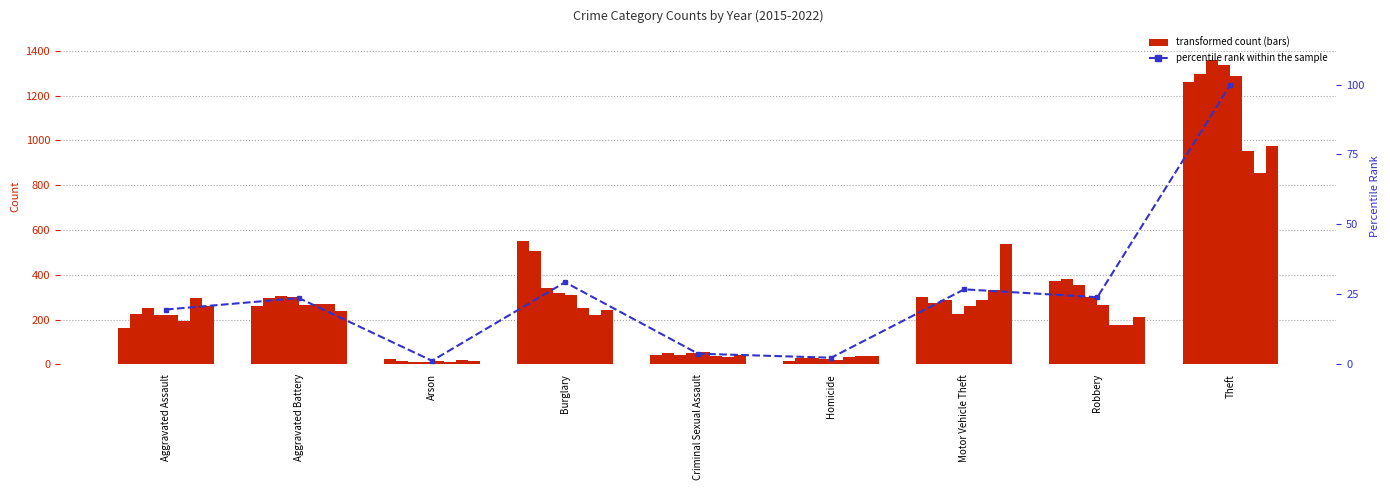

What is the ratio of the value at Homicide to the value at Criminal Sexual Assault?

0.6